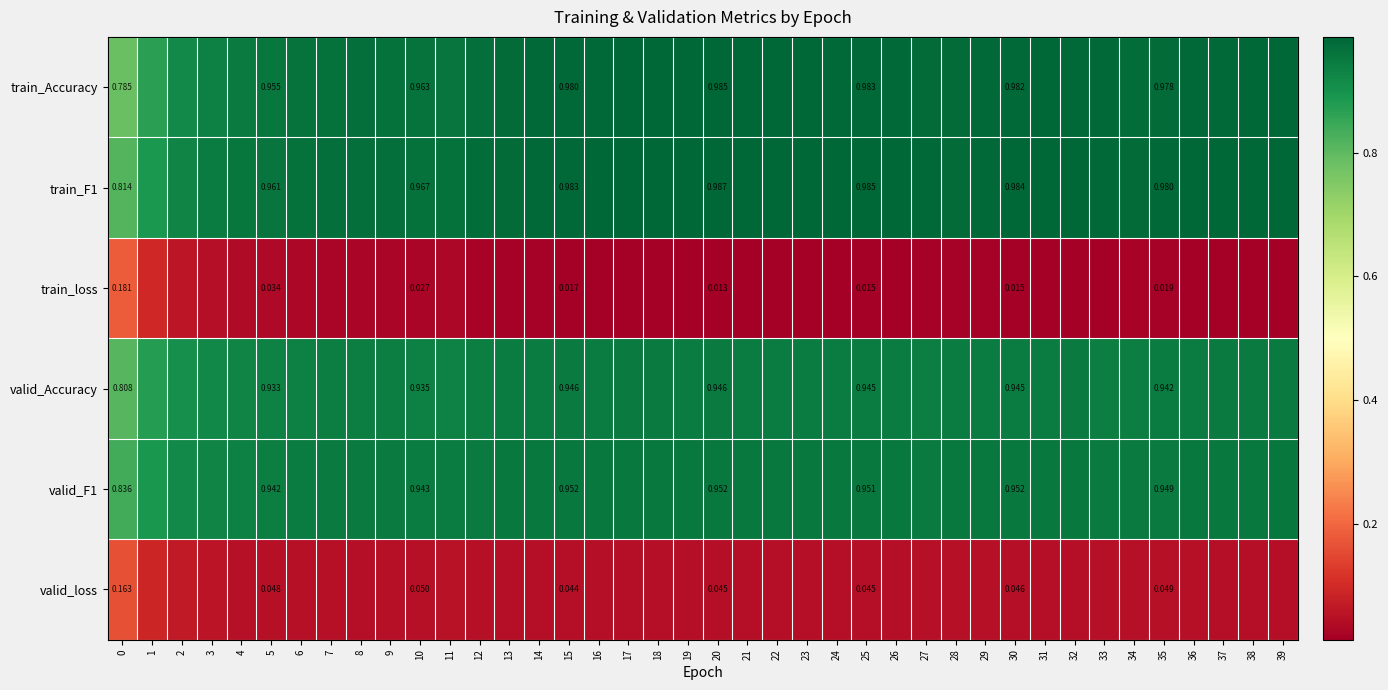

What is the spread (max minus min) of values at 17?

1.0